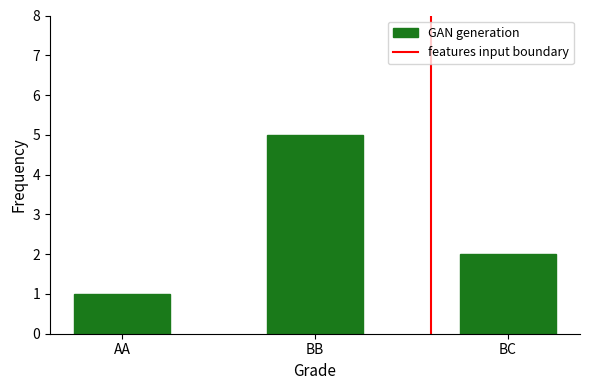

Is it true that the value at BB is 2?

False